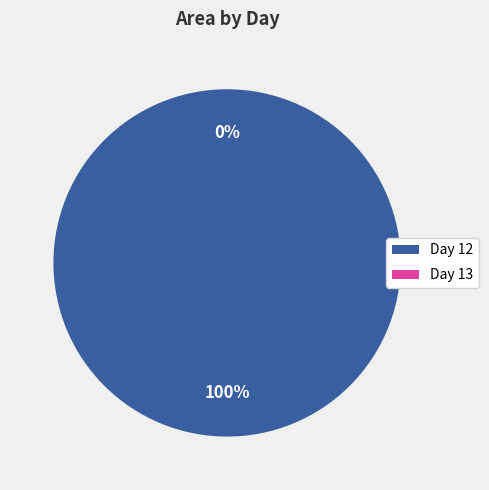

Which slice is the largest?

12